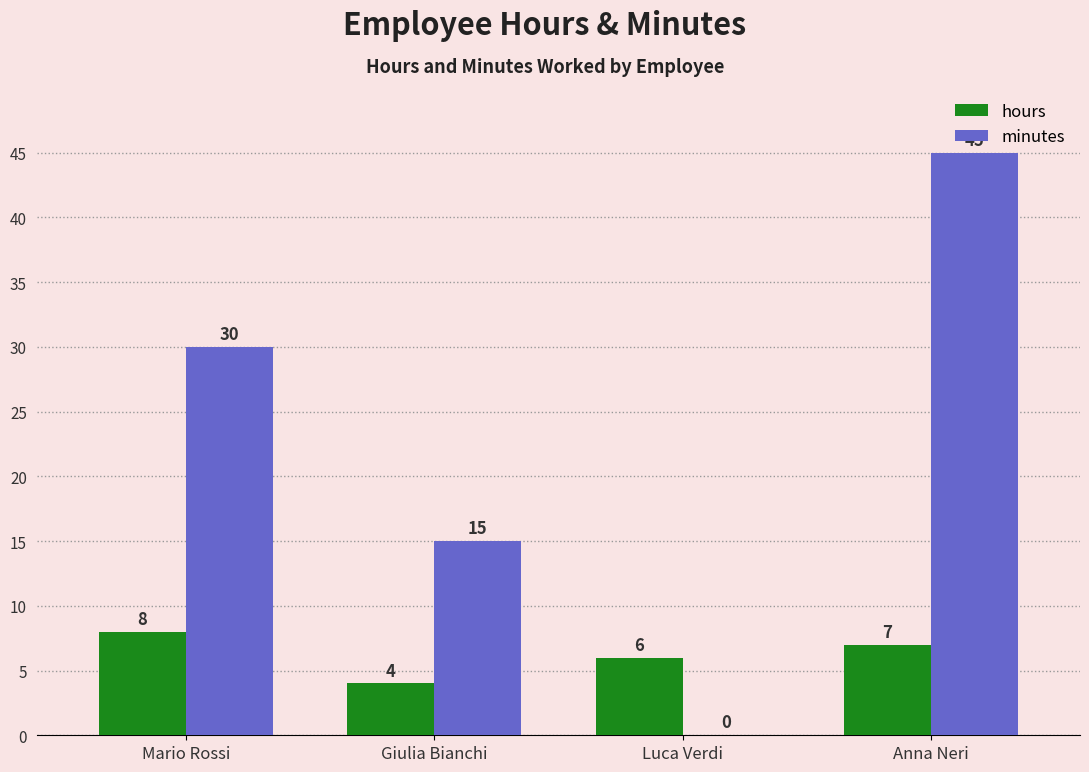

What is the spread (max minus min) of values at Luca Verdi?

6